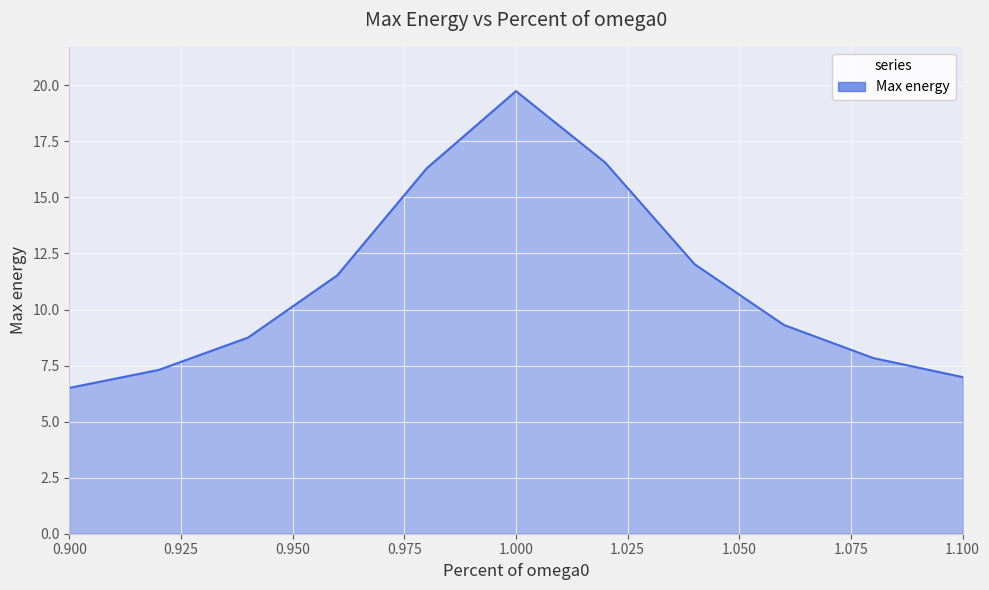

What is the greatest value displayed?

19.7